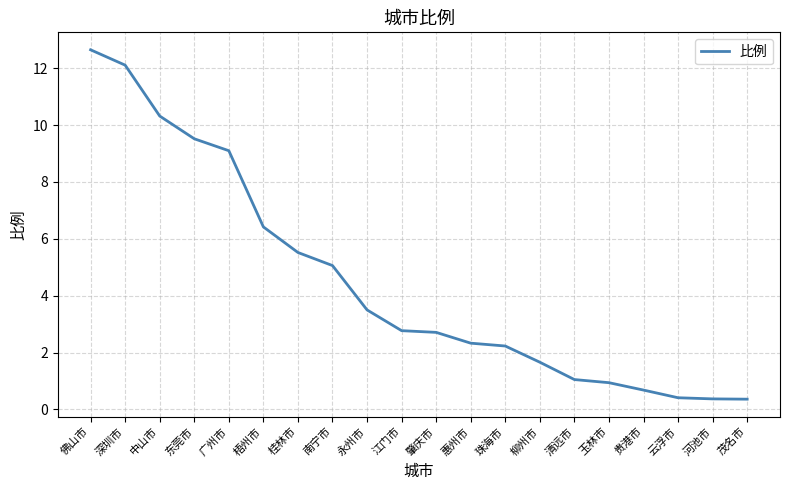

What is the approximate value at 珠海市?

2.2